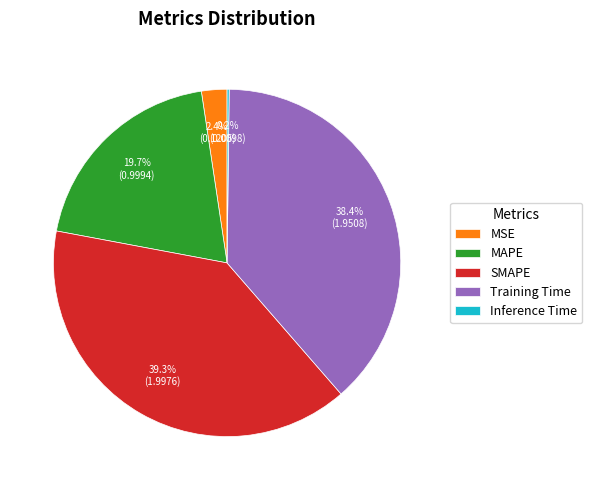

Does MSE represent more than half of the total?

No